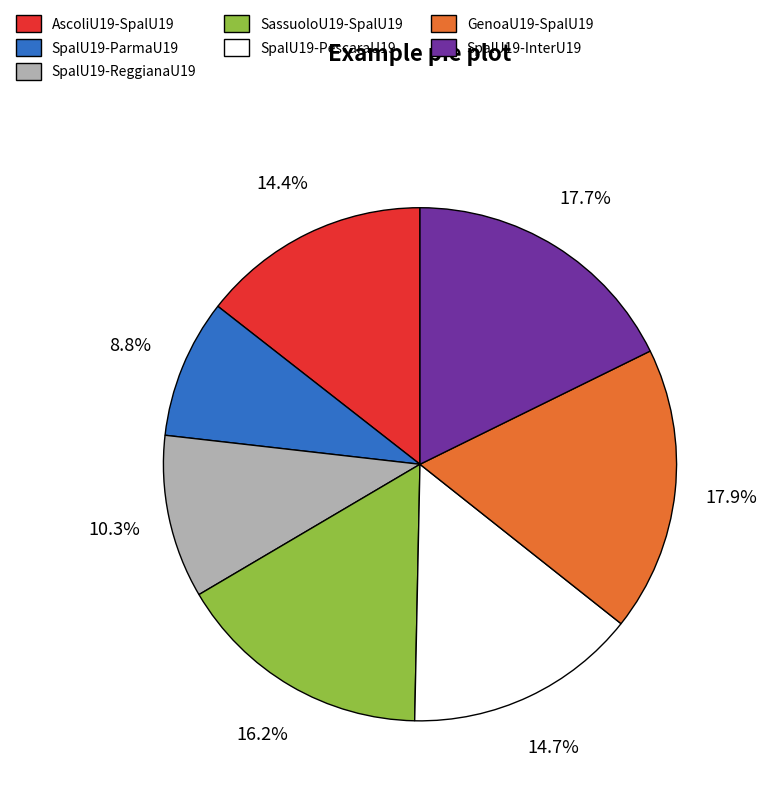

What is the smallest slice in the pie chart?

SpalU19-ParmaU19